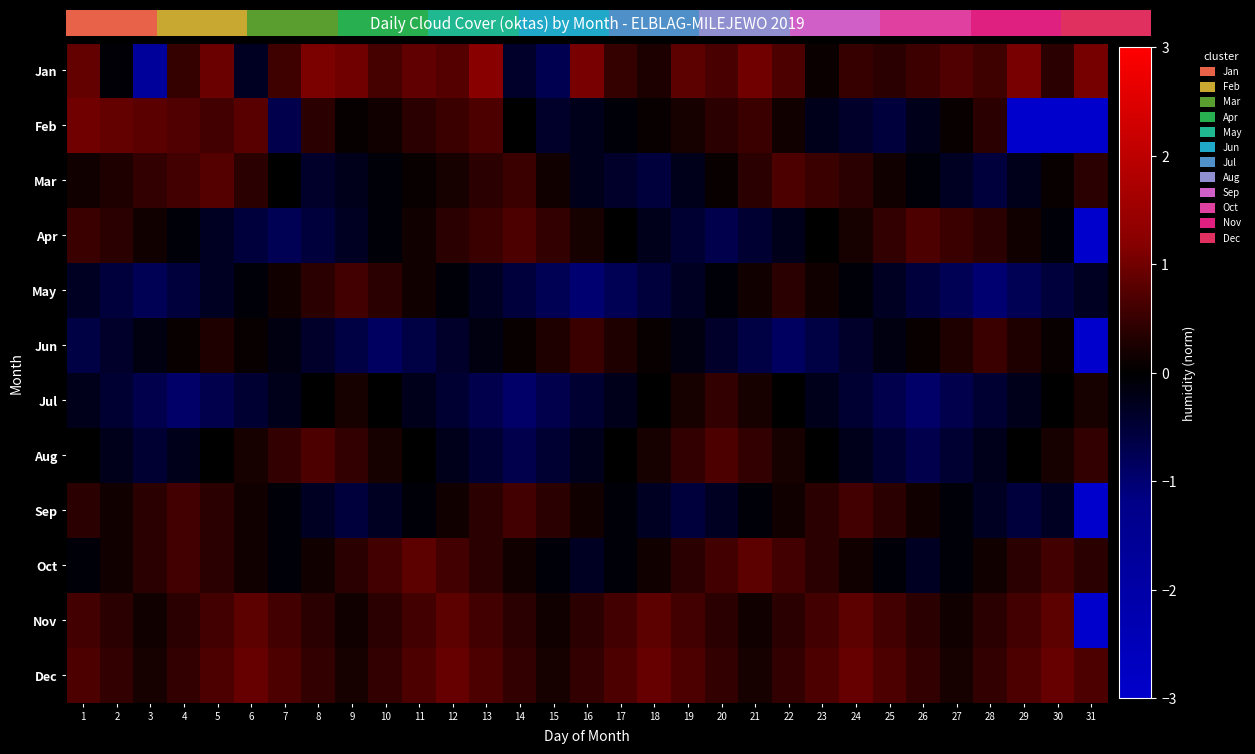

At which category does the chart reach its peak across all series?

13